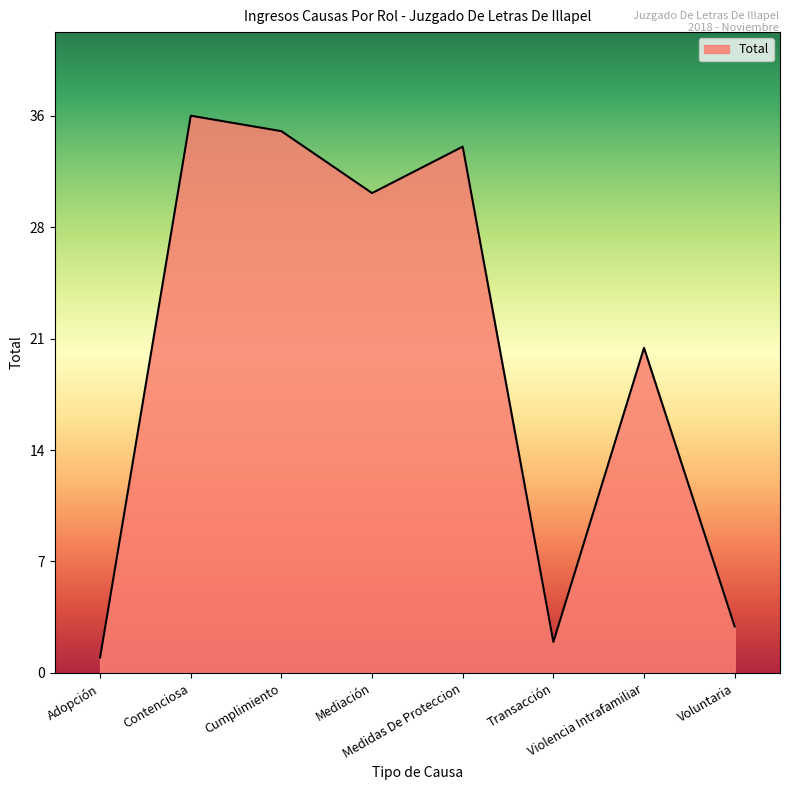

Does the chart have visible grid lines?

No